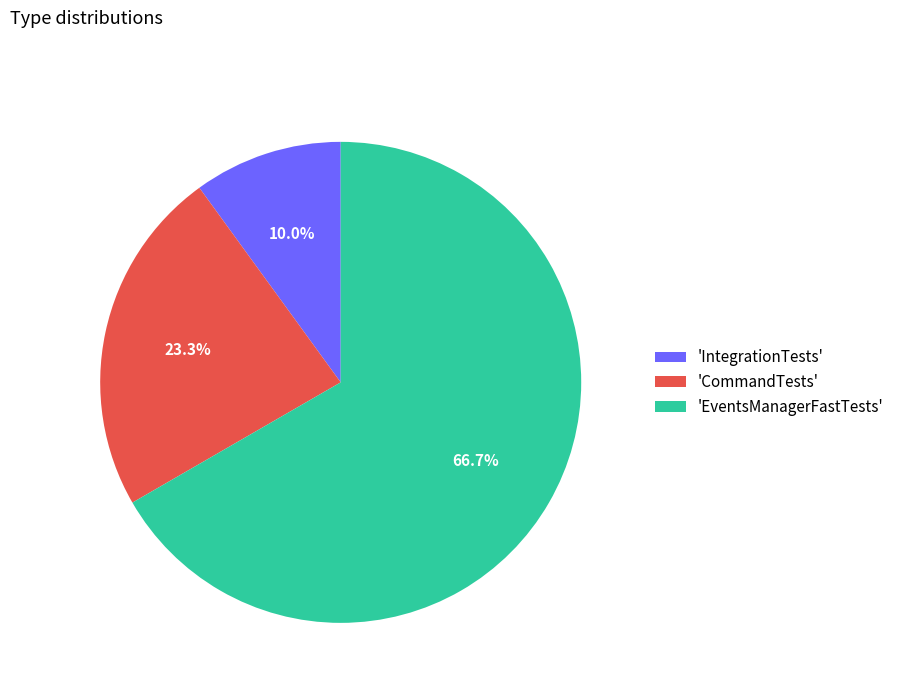

Which category has the biggest portion of the pie?

'EventsManagerFastTests'